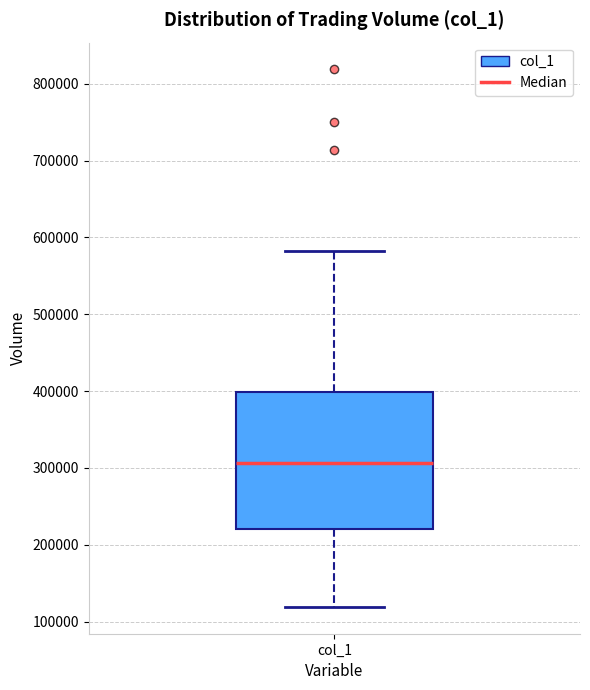

Transcribe this box plot: give where the median line is, the range the box spans, and where the two whiskers end, as read against the y-axis. The values are not printed on the chart, so give them approximately, as read against the axis.

median 310000, box 220000 to 400000, whiskers 120000 to 580000